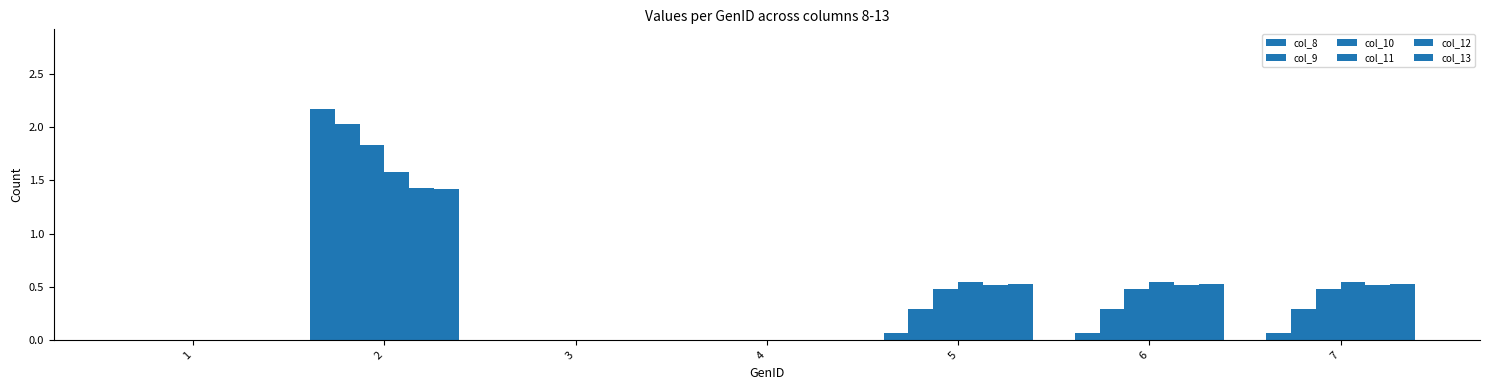

How many series are shown in this chart?

6